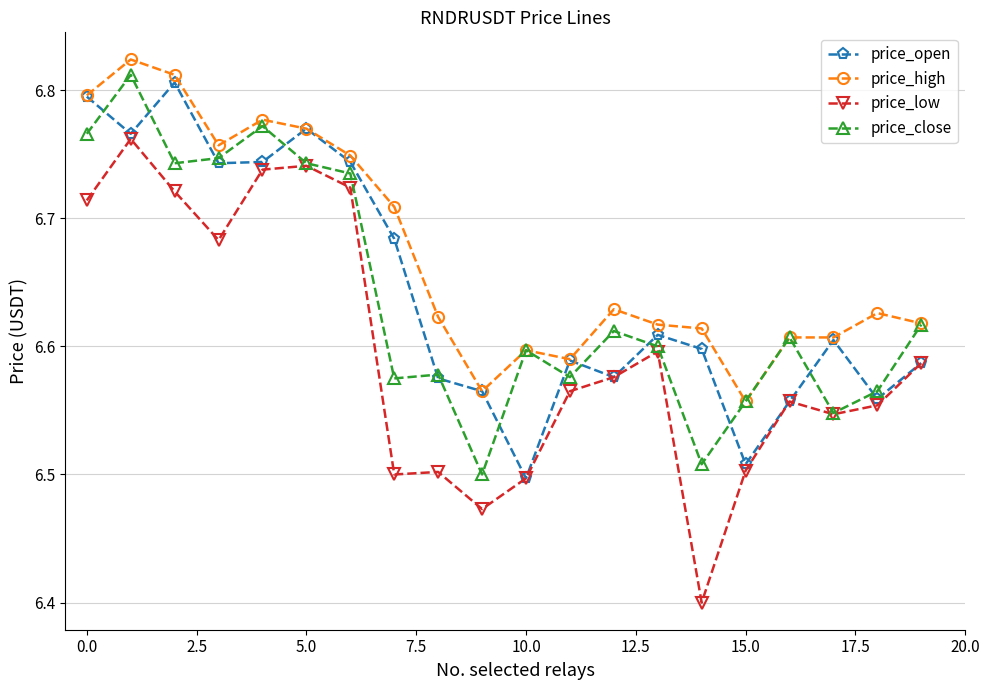

Which series has the widest spread of values?

price_low